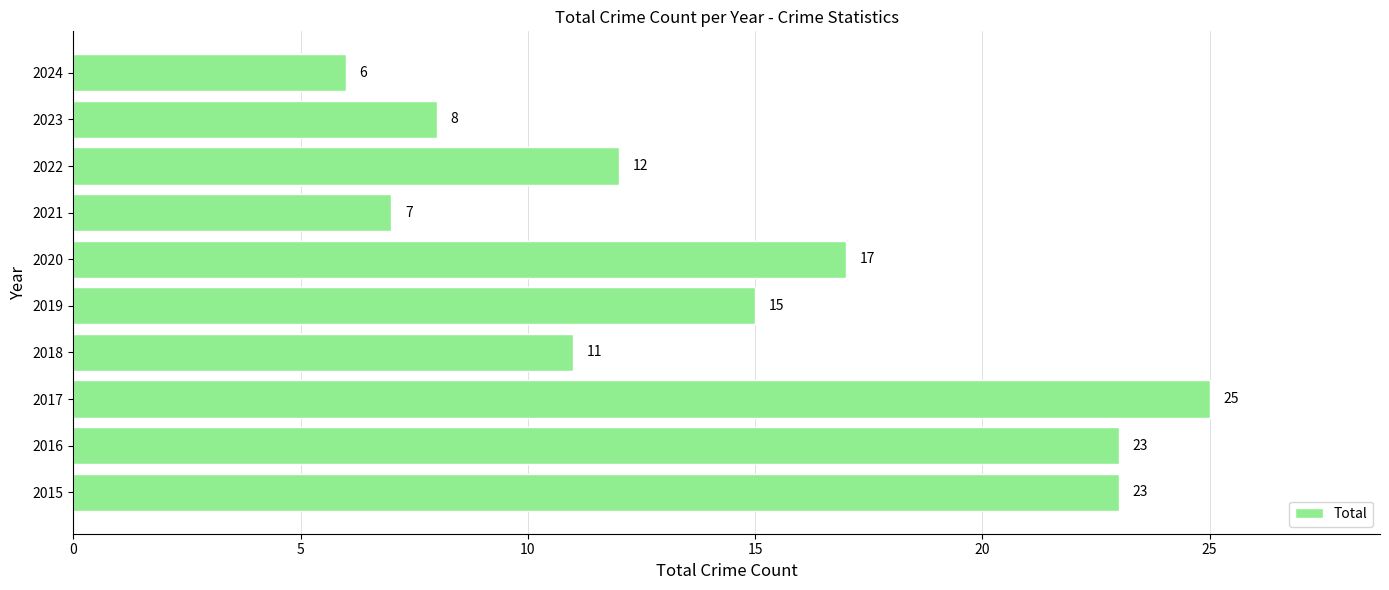

The value at 2020 is 29. True or false?

False